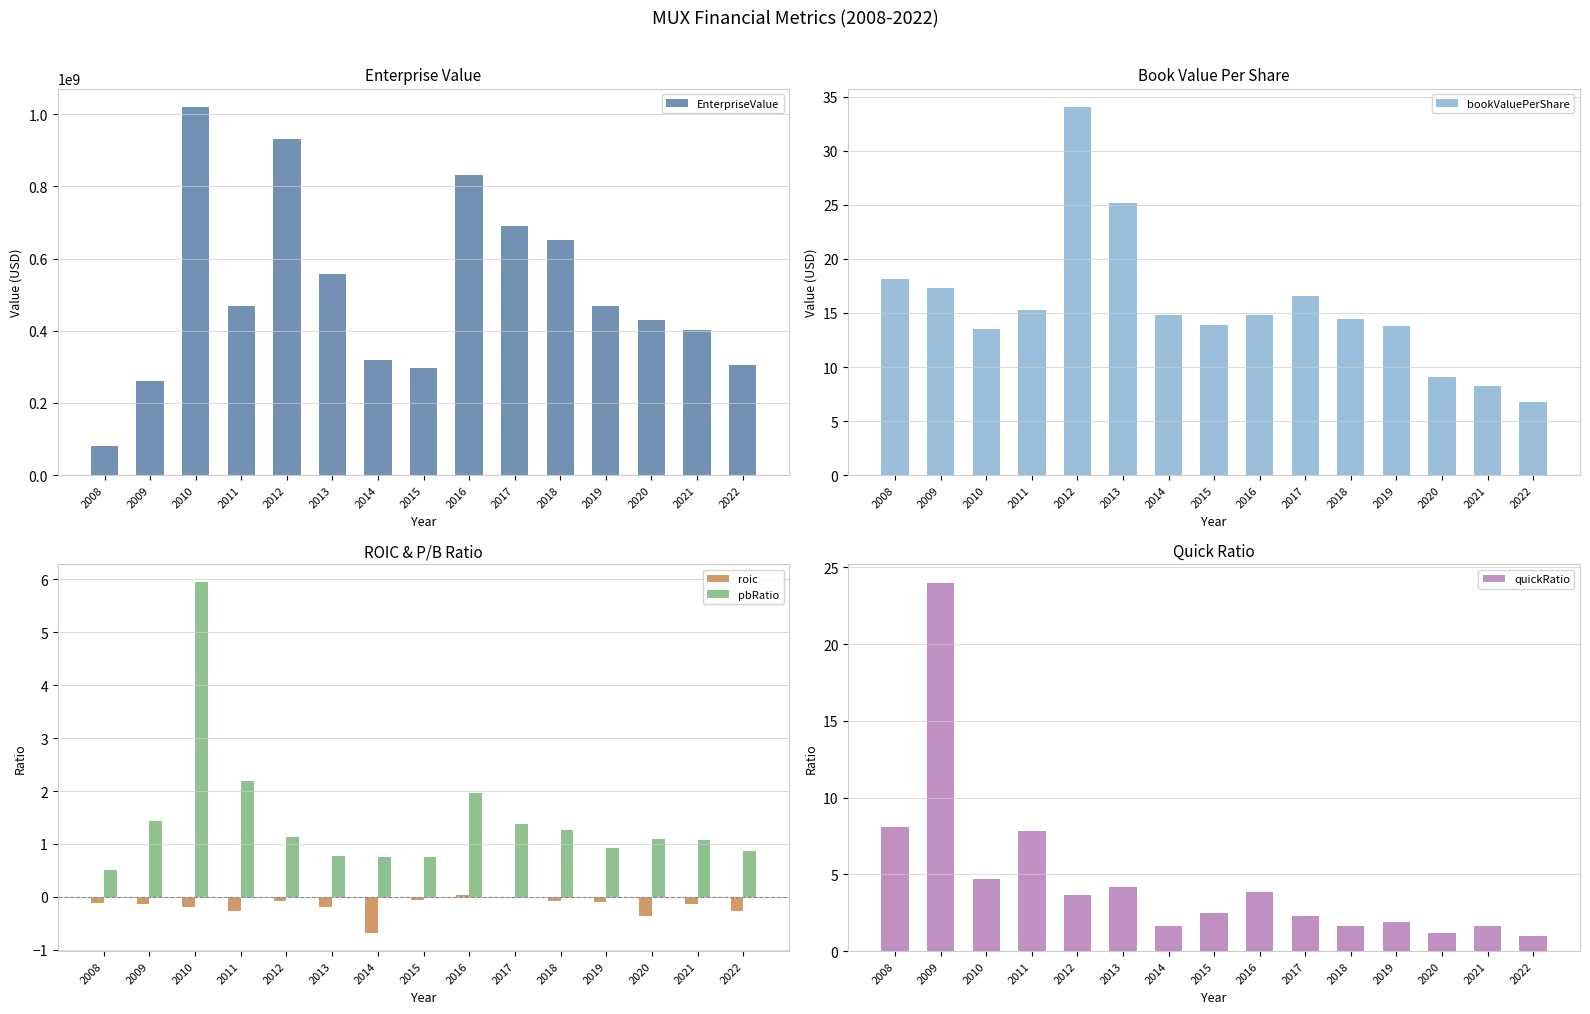

At how many categories does at least one series exceed 754296182?

3